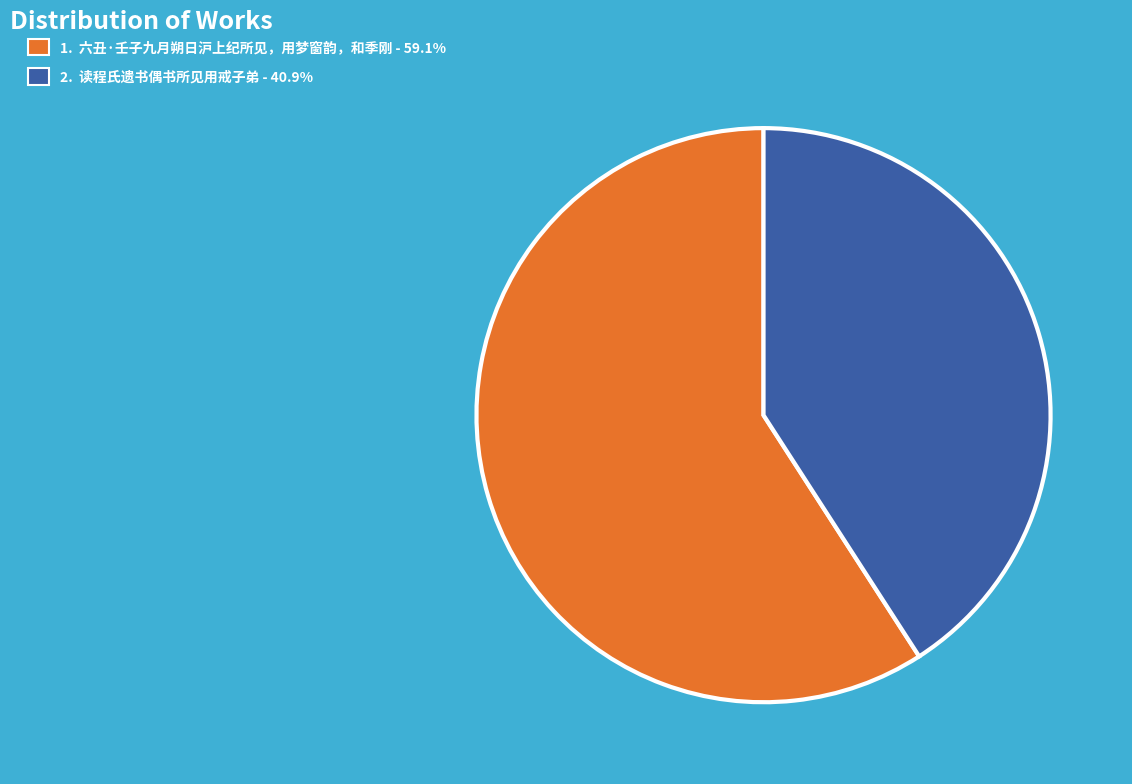

Does any single category account for the majority?

Yes